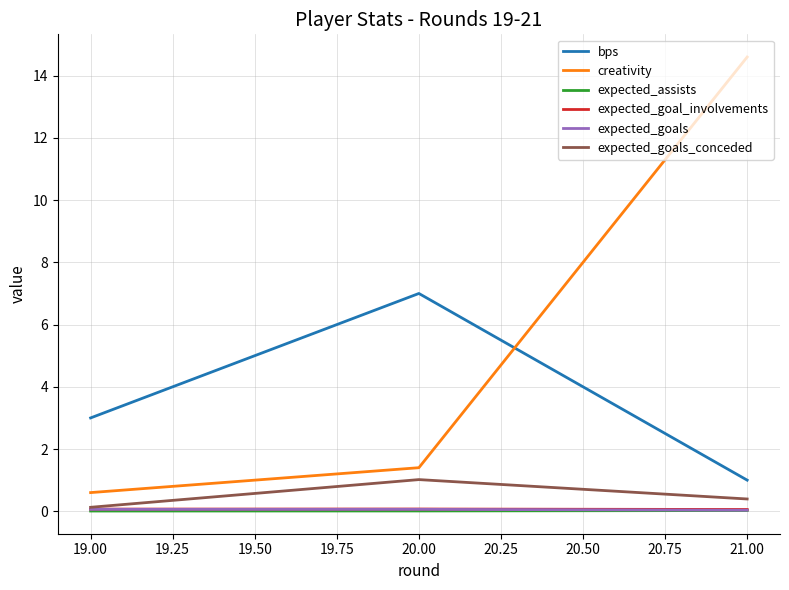

List the labels in order of bps value, smallest first.

21.00, 19.00, 20.00